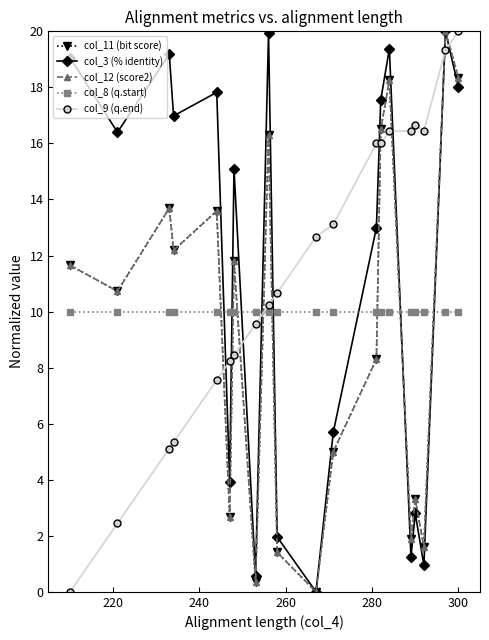

Reading left to right, list all the values displayed in this chart.

col_11 (bit score): 11.7	10.7	13.7	12.2	13.6	2.7	11.8	0.3	16.3	1.4	0.0	5.0	8.3	16.5	18.3	1.9	3.3	1.6	20.0	18.3
col_3 (% identity): 19.1	16.4	19.2	17.0	17.8	3.9	15.1	0.6	20.0	2.0	0.0	5.7	13.0	17.5	19.4	1.2	2.8	1.0	20.0	18.0
col_12 (score2): 11.7	10.7	13.7	12.2	13.6	2.7	11.8	0.3	16.3	1.4	0.0	5.0	8.3	16.5	18.3	1.9	3.3	1.6	20.0	18.3
col_8 (q.start): 10.0	10.0	10.0	10.0	10.0	10.0	10.0	10.0	10.0	10.0	10.0	10.0	10.0	10.0	10.0	10.0	10.0	10.0	10.0	10.0
col_9 (q.end): 0.0	2.4	5.1	5.3	7.6	8.2	8.4	9.6	10.2	10.7	12.7	13.1	16.0	16.0	16.4	16.4	16.7	16.4	19.3	20.0